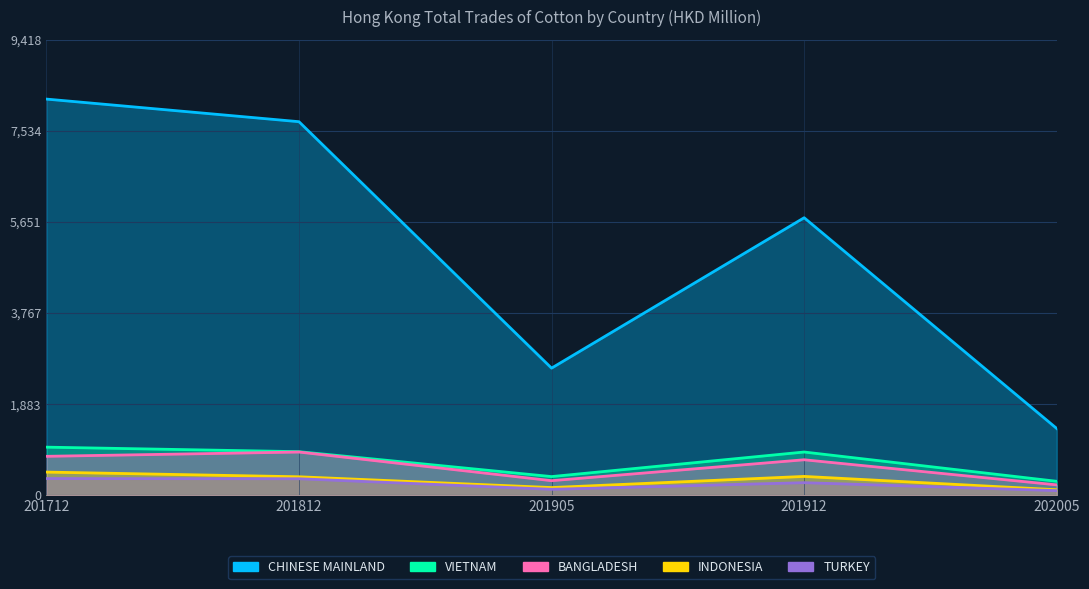

How many categories are shown in the chart?

5